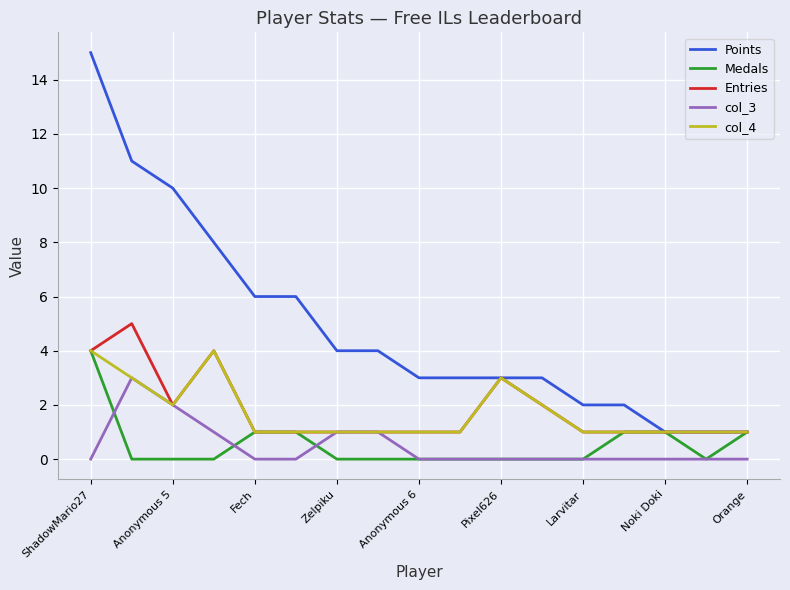

Which series has the widest spread of values?

Points